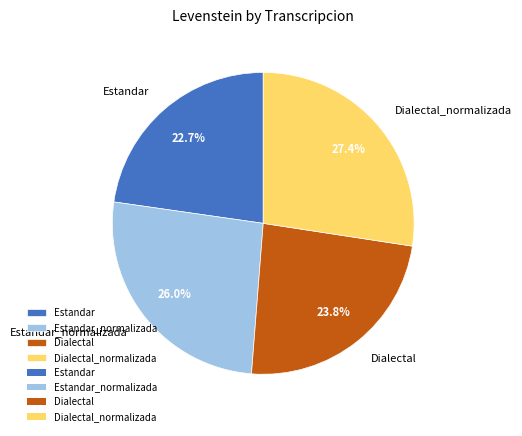

Does any single category account for the majority?

No